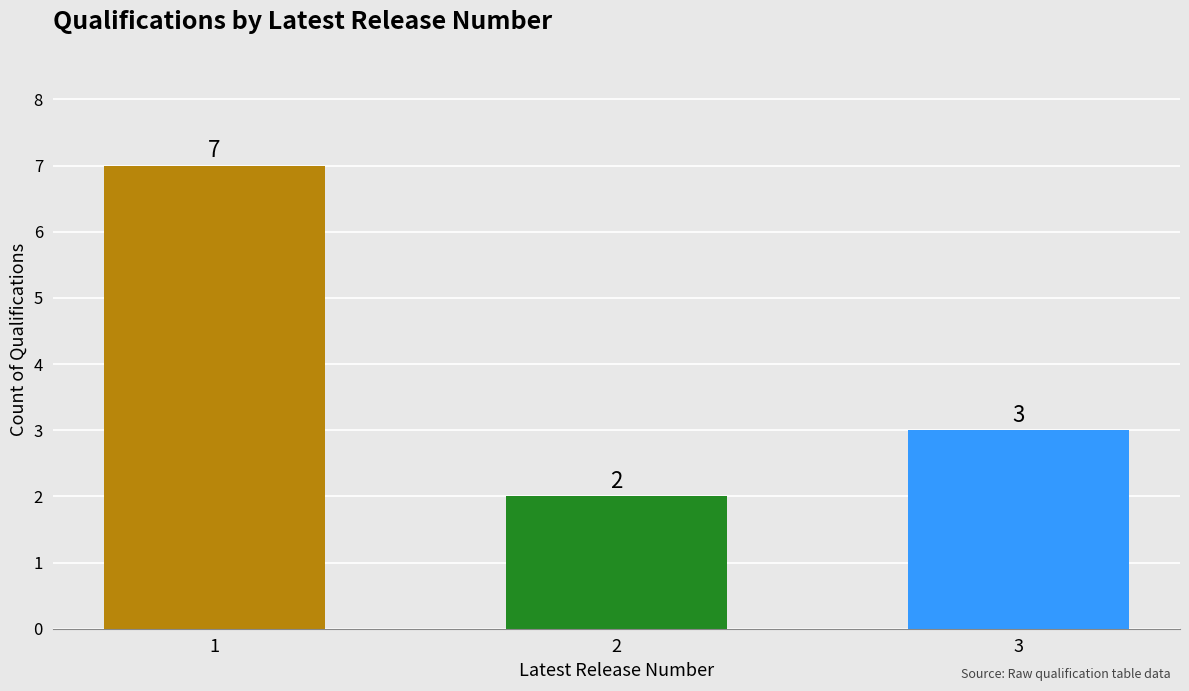

How many distinct data groups are displayed?

1